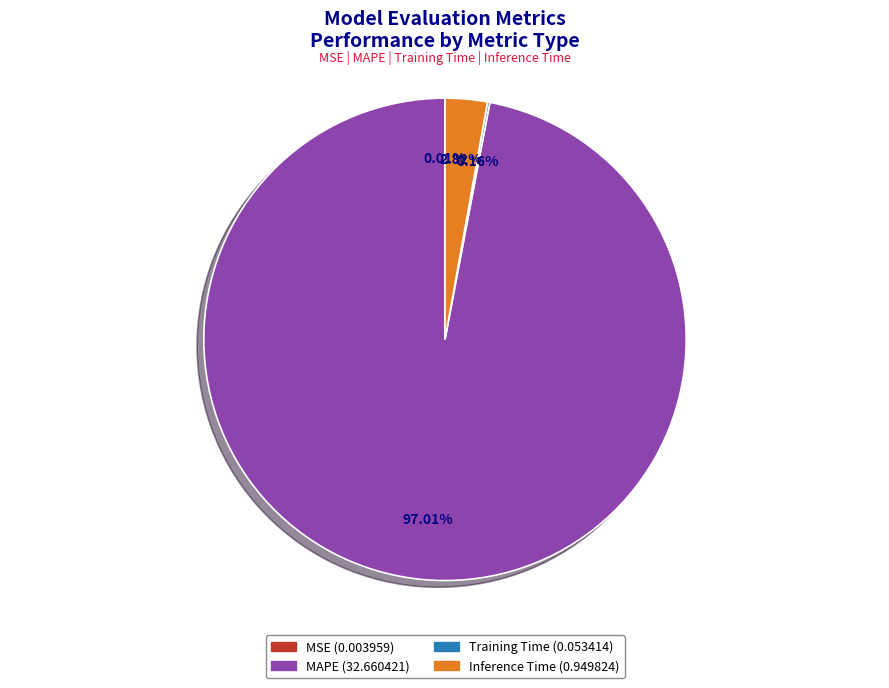

To the nearest percent, what percentage of the pie is Inference Time?

3%